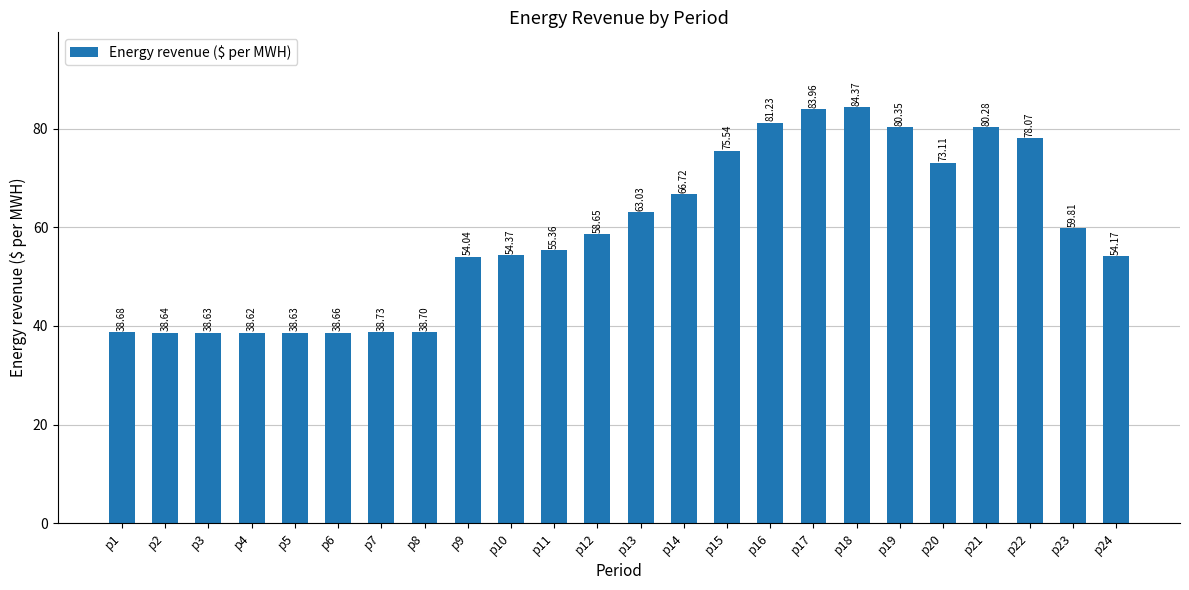

What is the average value?

58.8